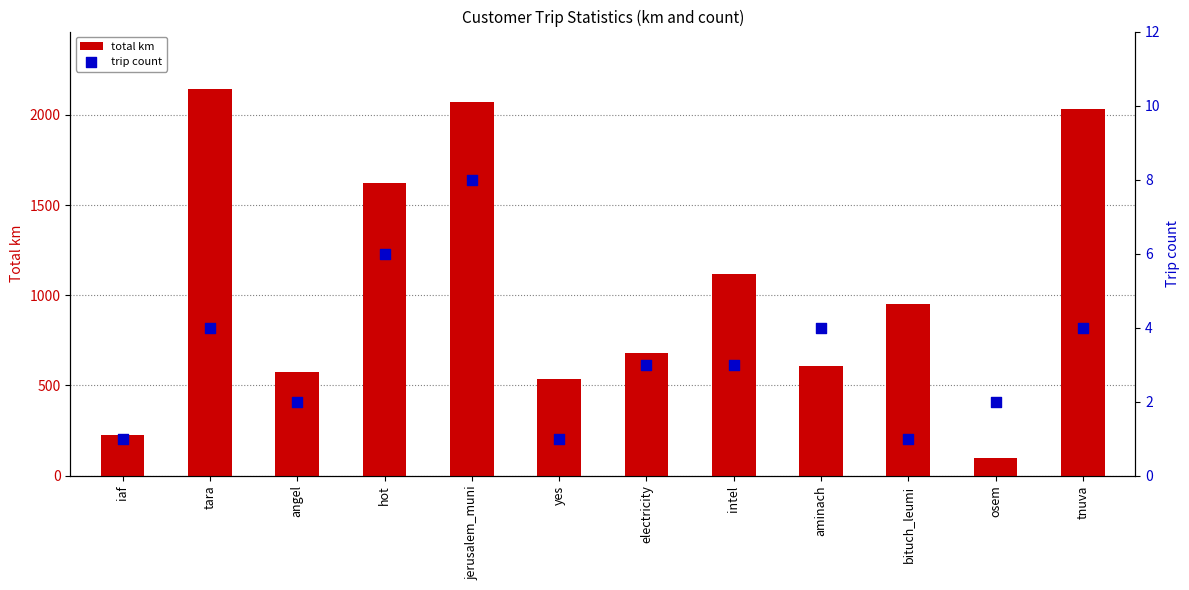

At how many categories does at least one series exceed 966?

5